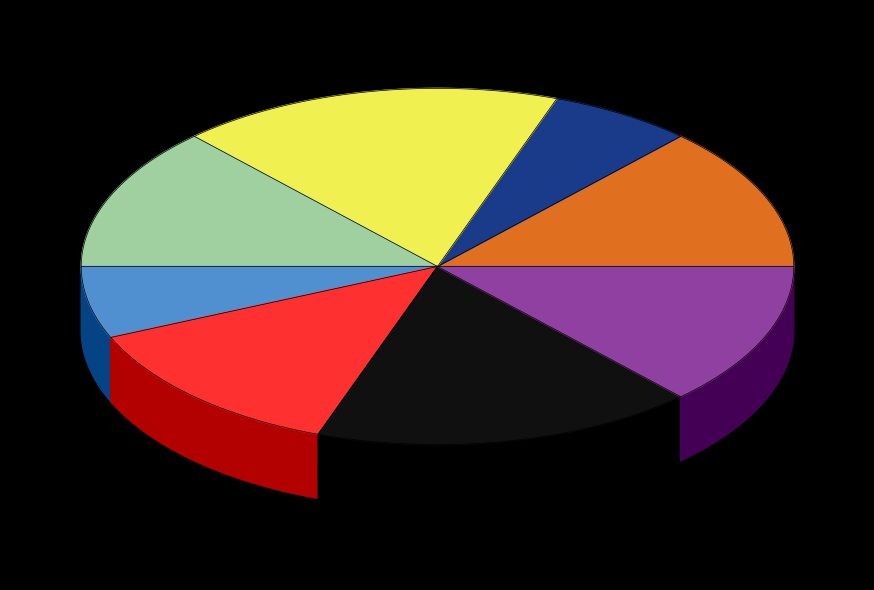

What is the total percentage of Introductory Macroeconomics and Electrical Machines Laboratory?

19.6%